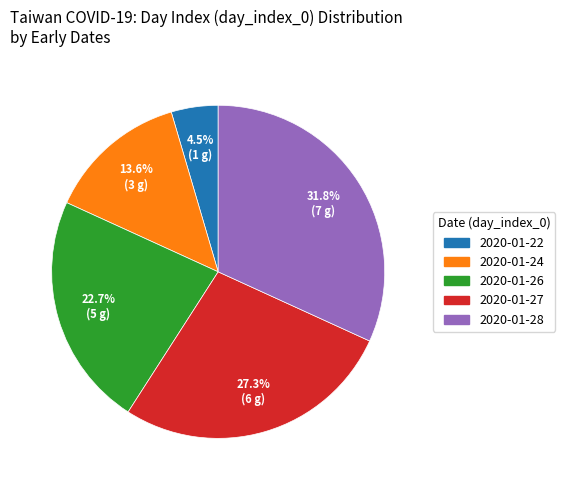

Count the number of slices in the pie.

5